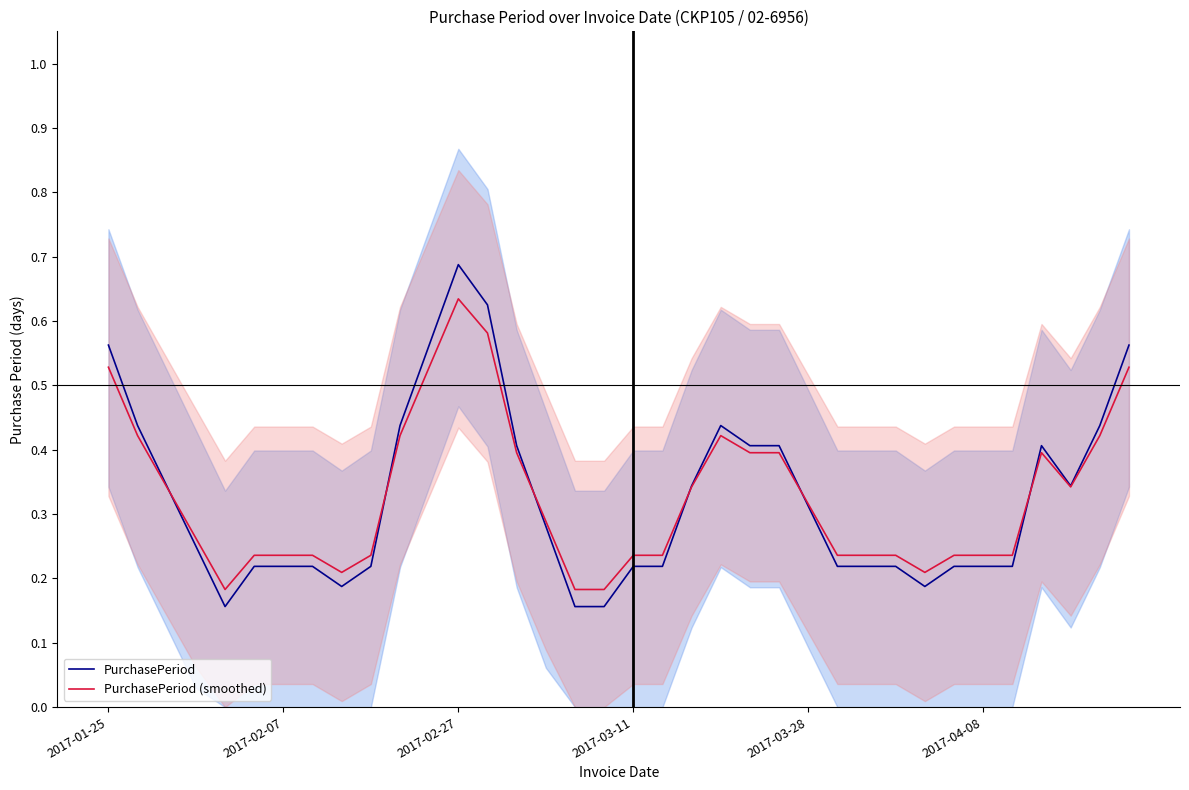

Is it true that PurchasePeriod equals 0.2 at 2017-03-28?

False